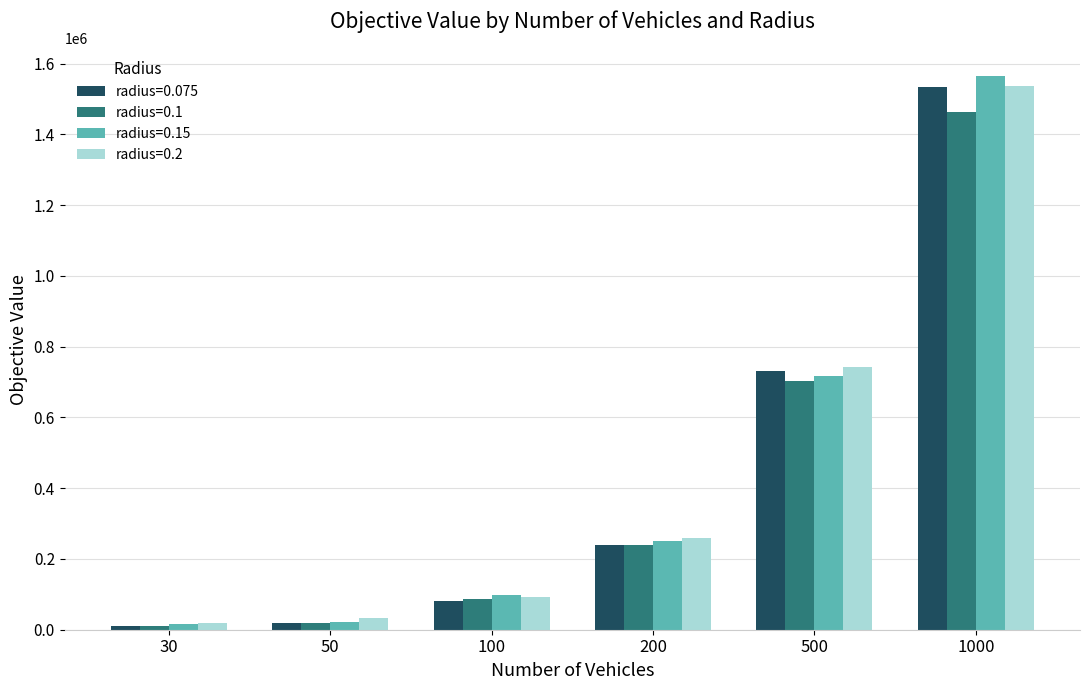

At which category is the sum across all series the highest?

1000